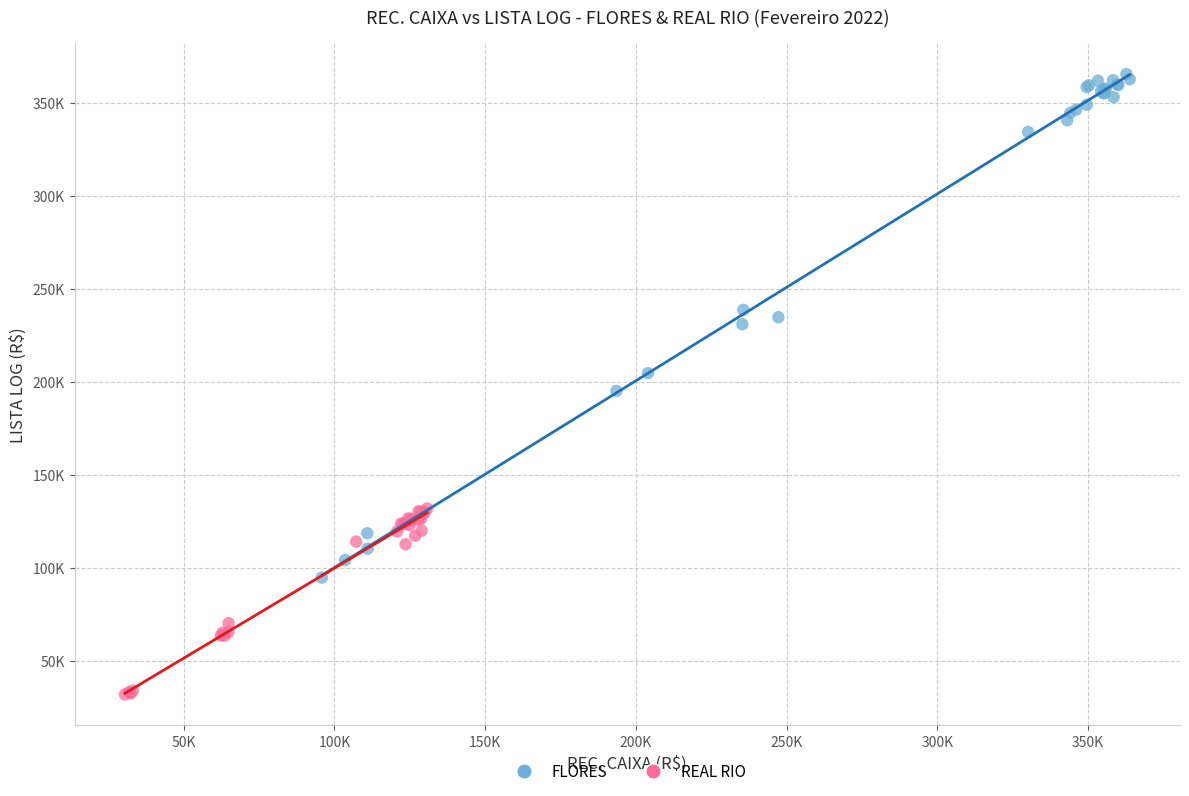

Which series has the largest Y range (max minus min)?

FLORES